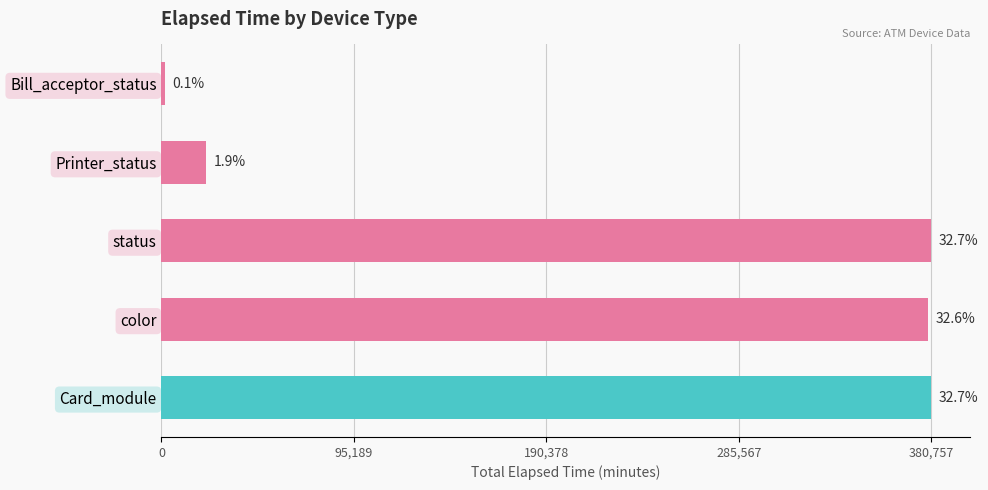

What is the minimum value shown in the chart?

1500